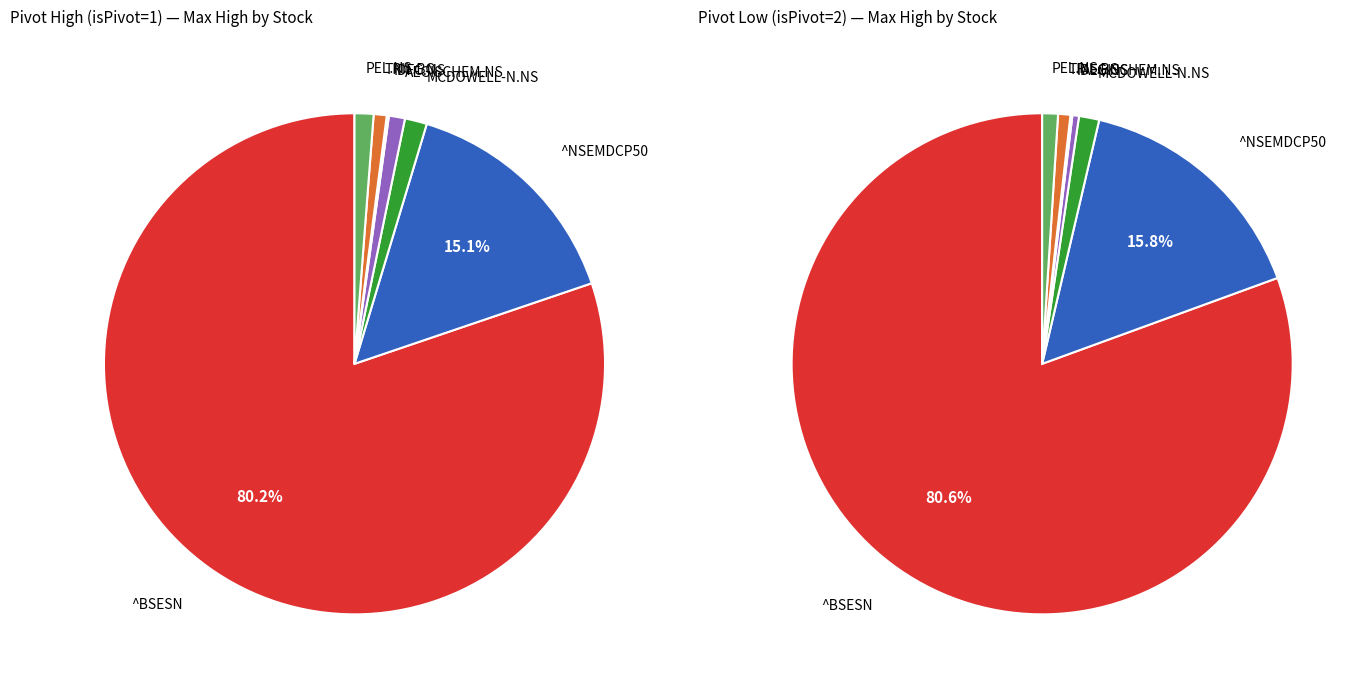

The ^NSEMDCP50 slice represents 28% of the pie. True or false?

False